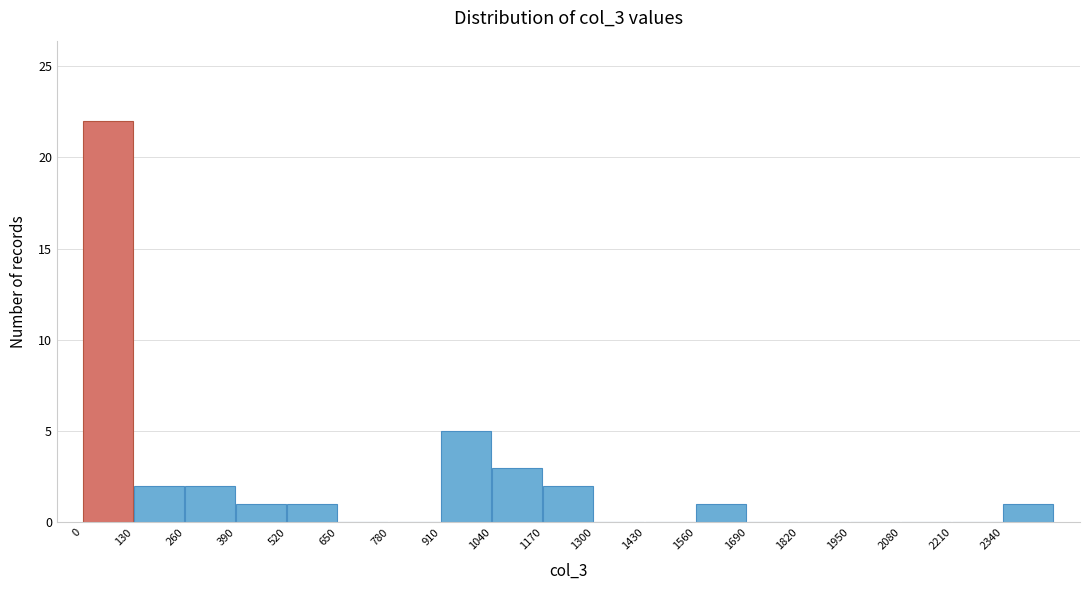

How tall is the bar that spans 260 to 390 on the x-axis? Neither the bar edges nor the heights are printed on the chart, so give them approximately, as read against the axes.

2